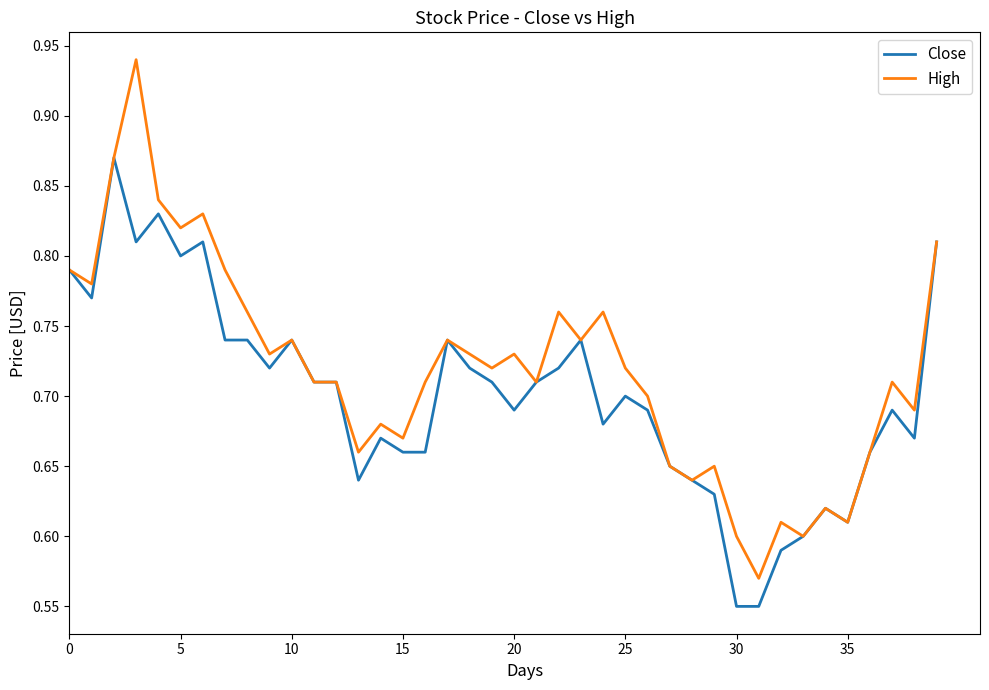

Which series has the widest spread of values?

High